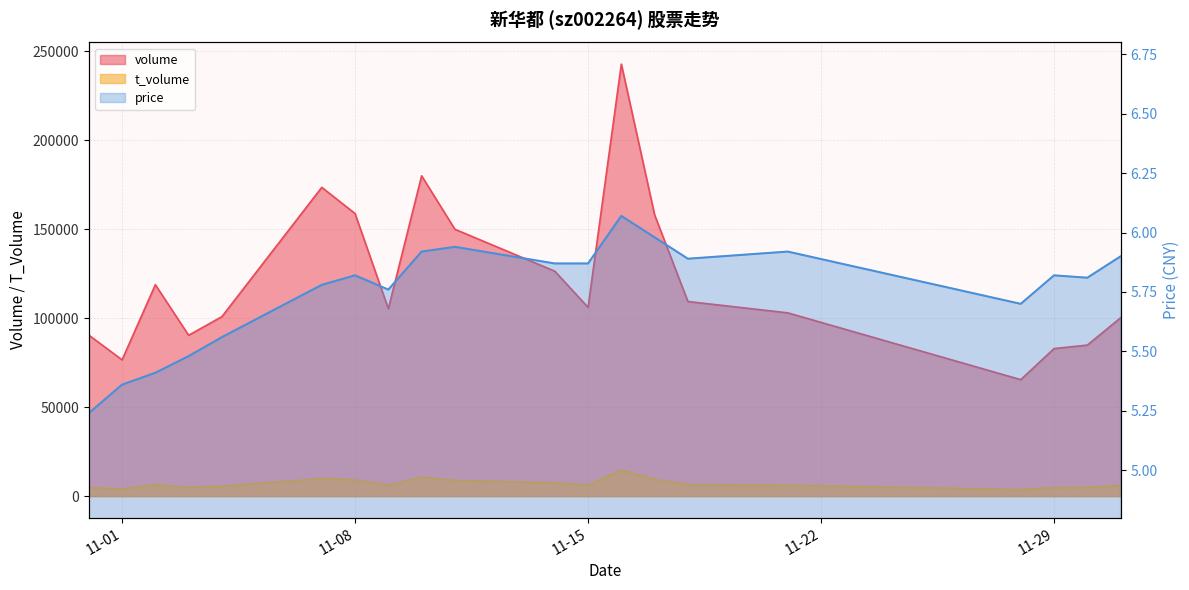

Is it true that volume equals 90423.0 at 2022-11-03?

True